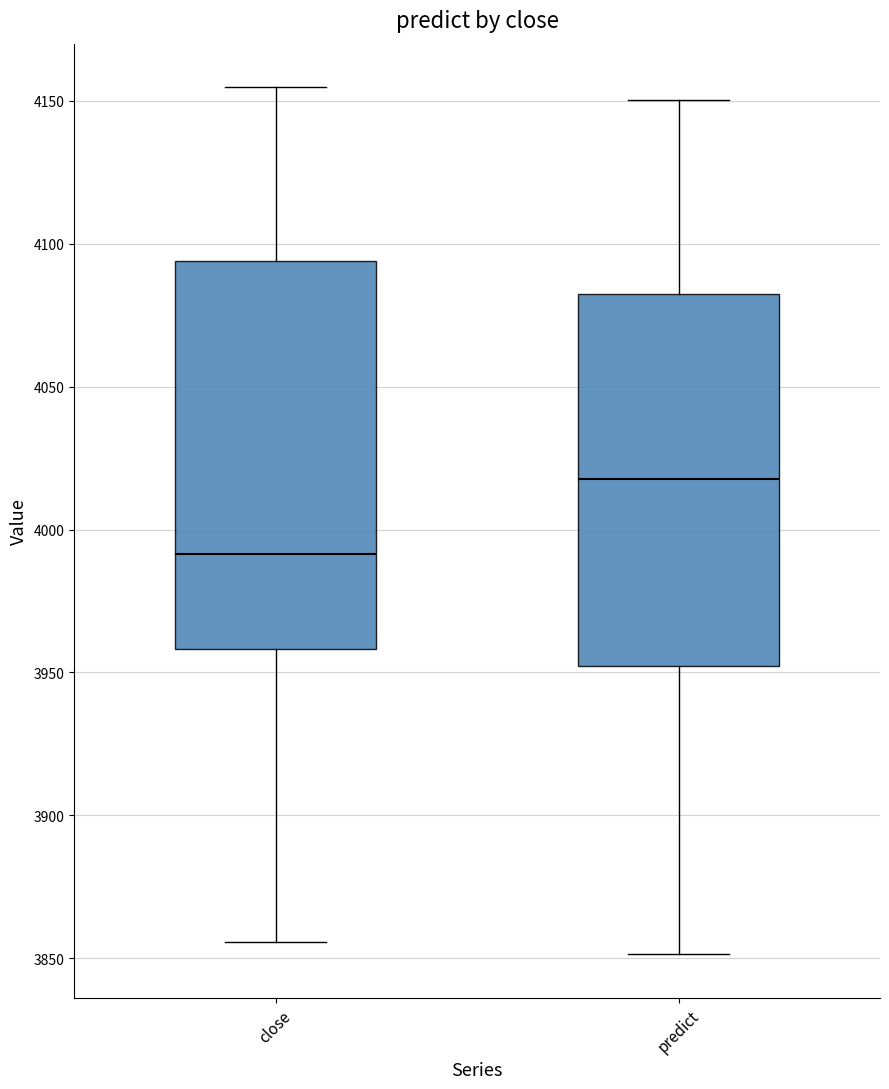

Reading left to right, transcribe this box plot: for each box, give where its median line is, the range the box spans, and where its two whiskers end, as read against the y-axis. The values are not printed on the chart, so give them approximately, as read against the axis.

close: median 3990, box 3960 to 4095, whiskers 3855 to 4155
predict: median 4020, box 3950 to 4080, whiskers 3850 to 4150